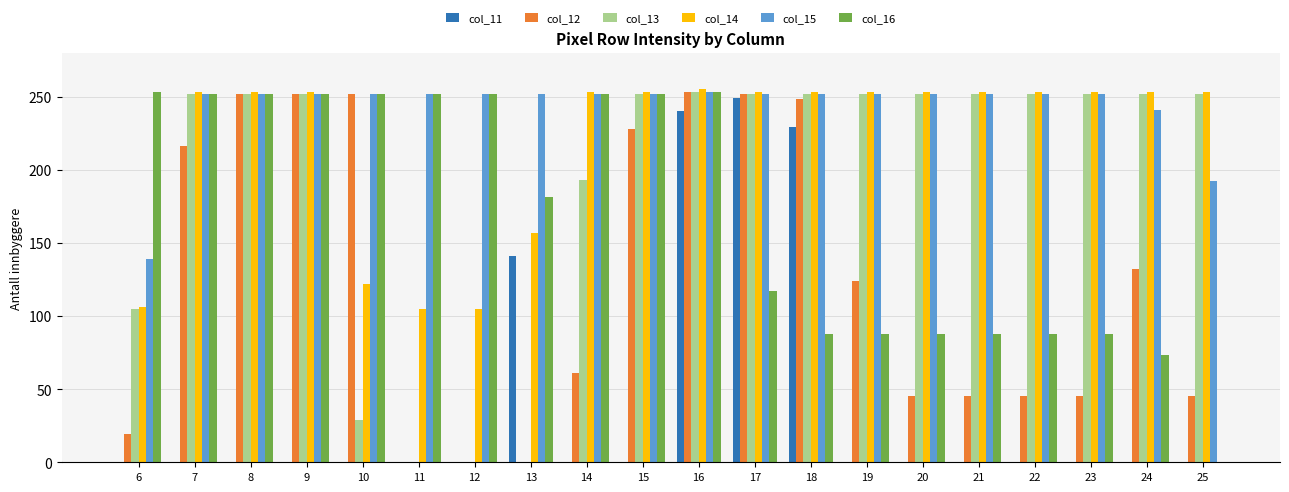

Which series changed the most between 16 and 17?

col_16